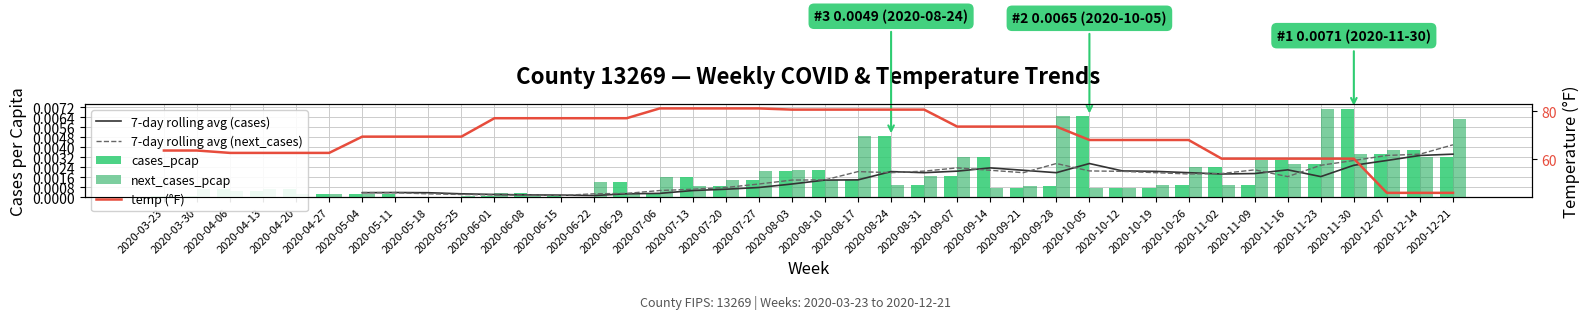

At which label does 7-day rolling avg (next_cases) first exceed 0?

2020-05-04